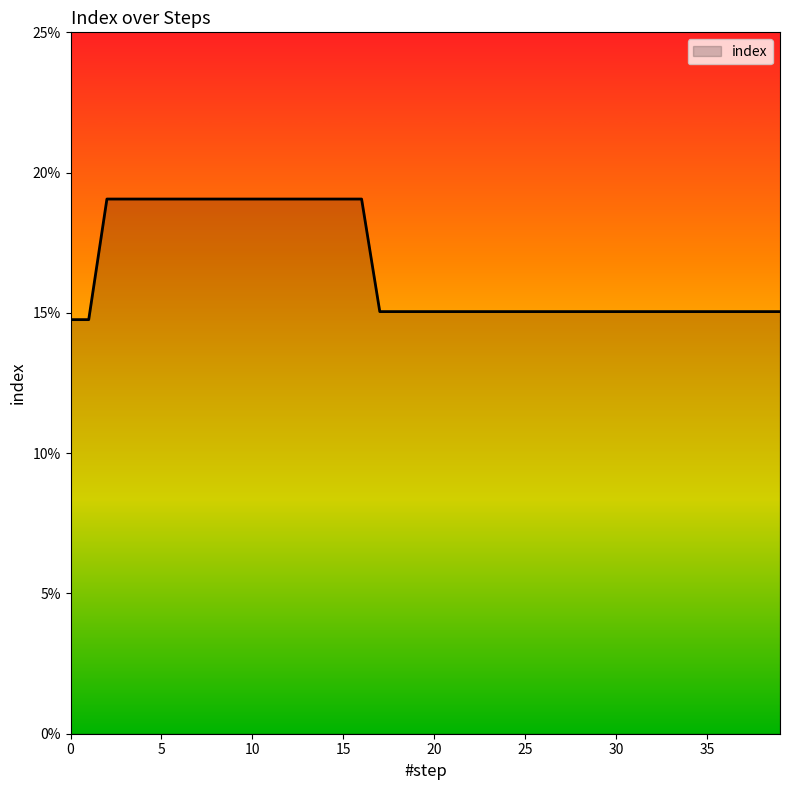

Is this an area chart (filled region under the line)?

Yes